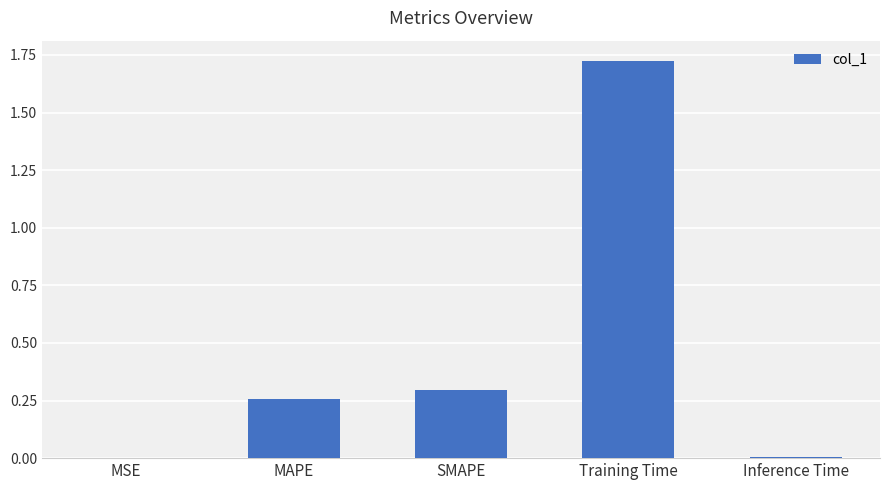

What is the change in value from Training Time to Inference Time?

-1.7